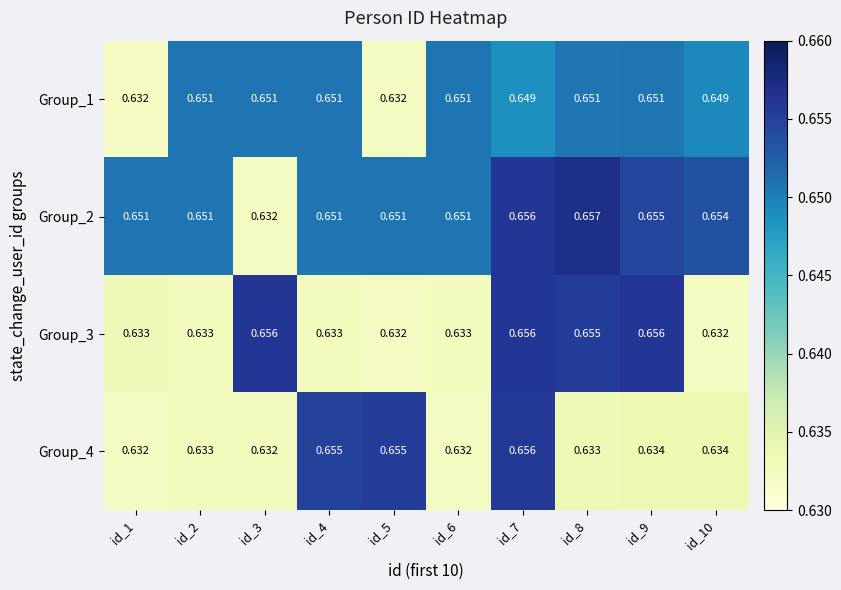

Which category has the highest value across all series?

id_8